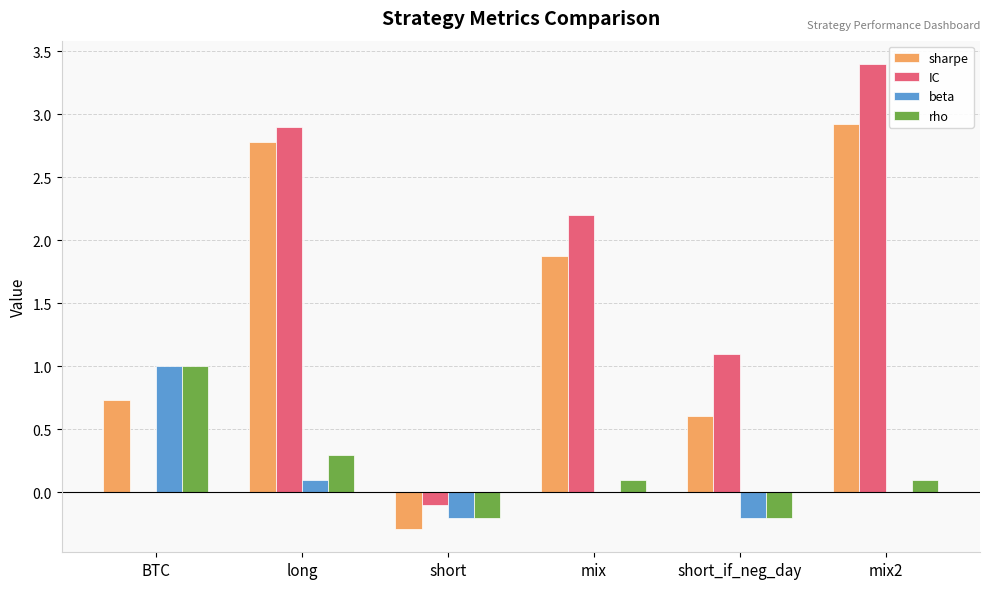

Is the value of sharpe at short_if_neg_day greater than the value of rho at short?

Yes